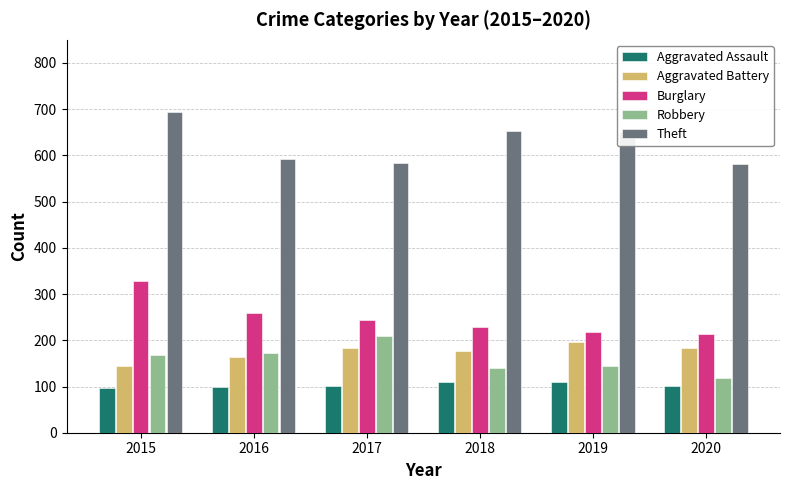

How many bars are there in total?

30